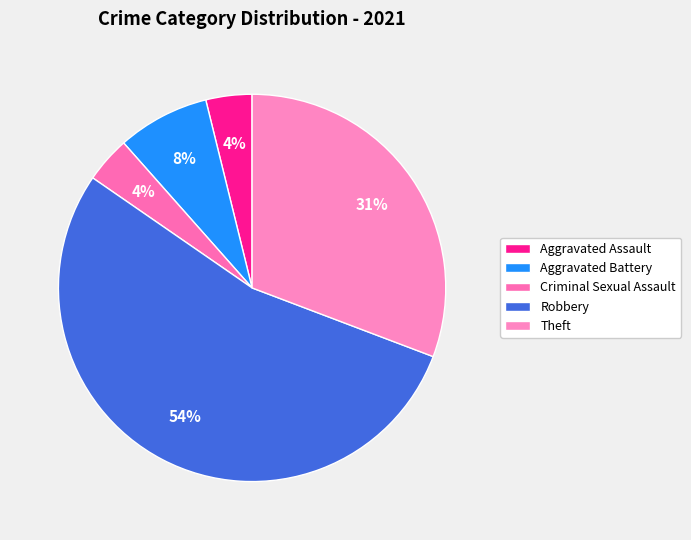

The Robbery slice represents 66% of the pie. True or false?

False